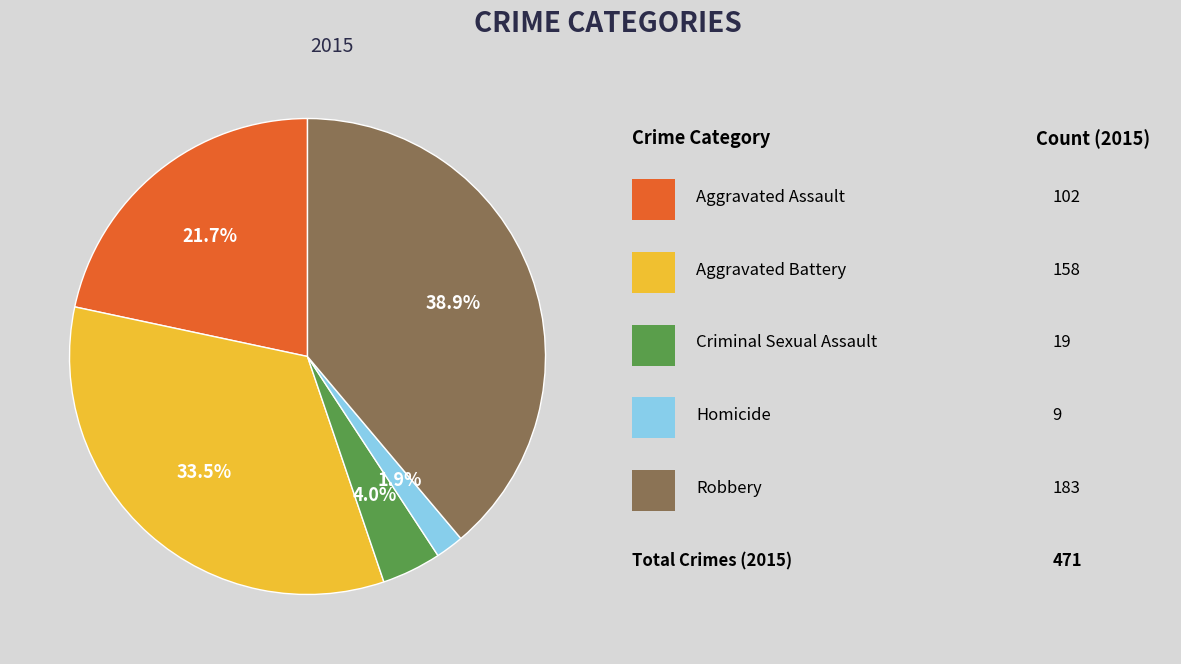

Is there any slice that represents more than half of the pie?

No